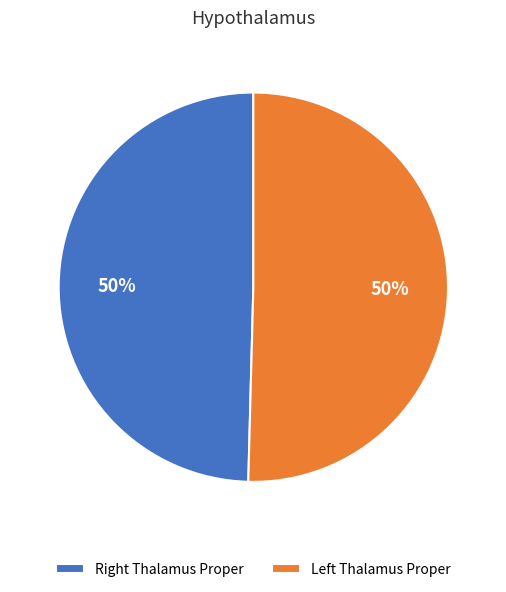

Count the number of slices in the pie.

2